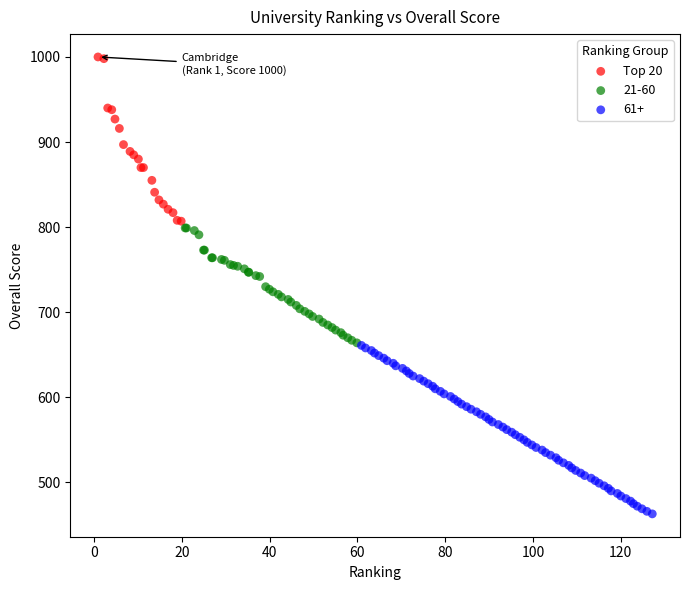

Which series reaches the minimum Y coordinate?

61+